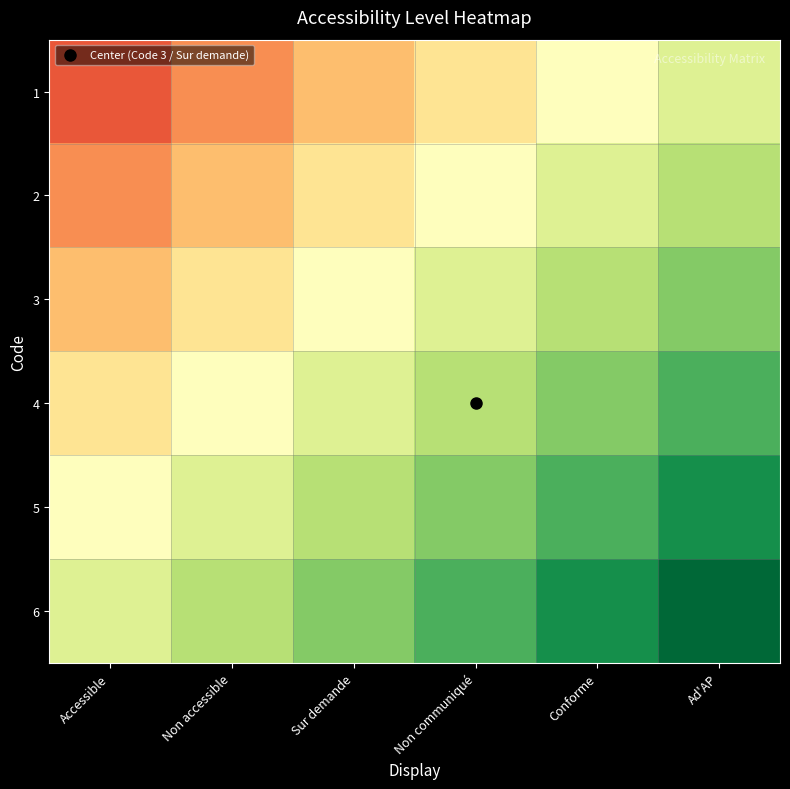

What is the smallest value displayed?

0.2